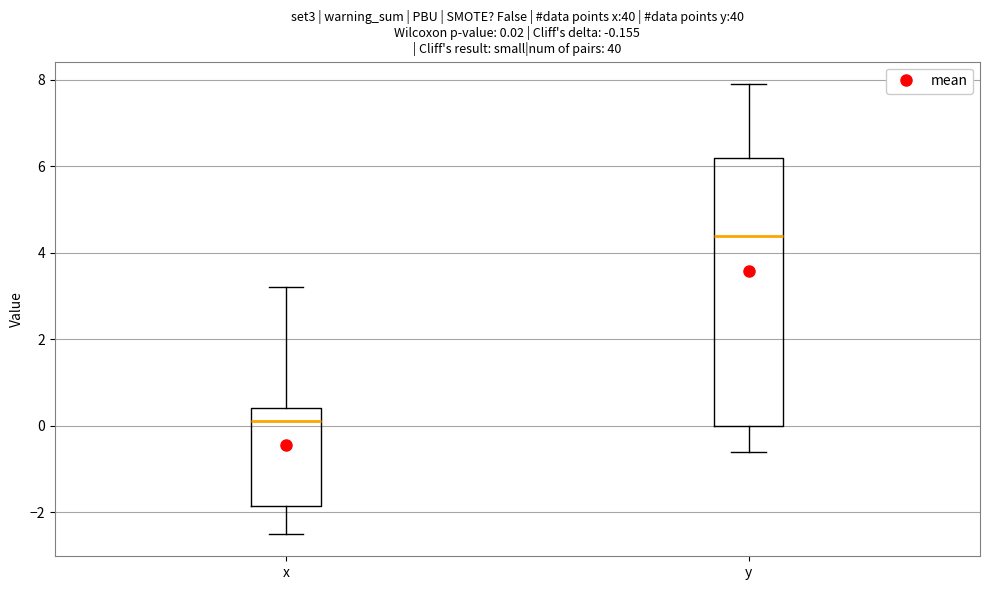

Which box has the lowest median line?

x